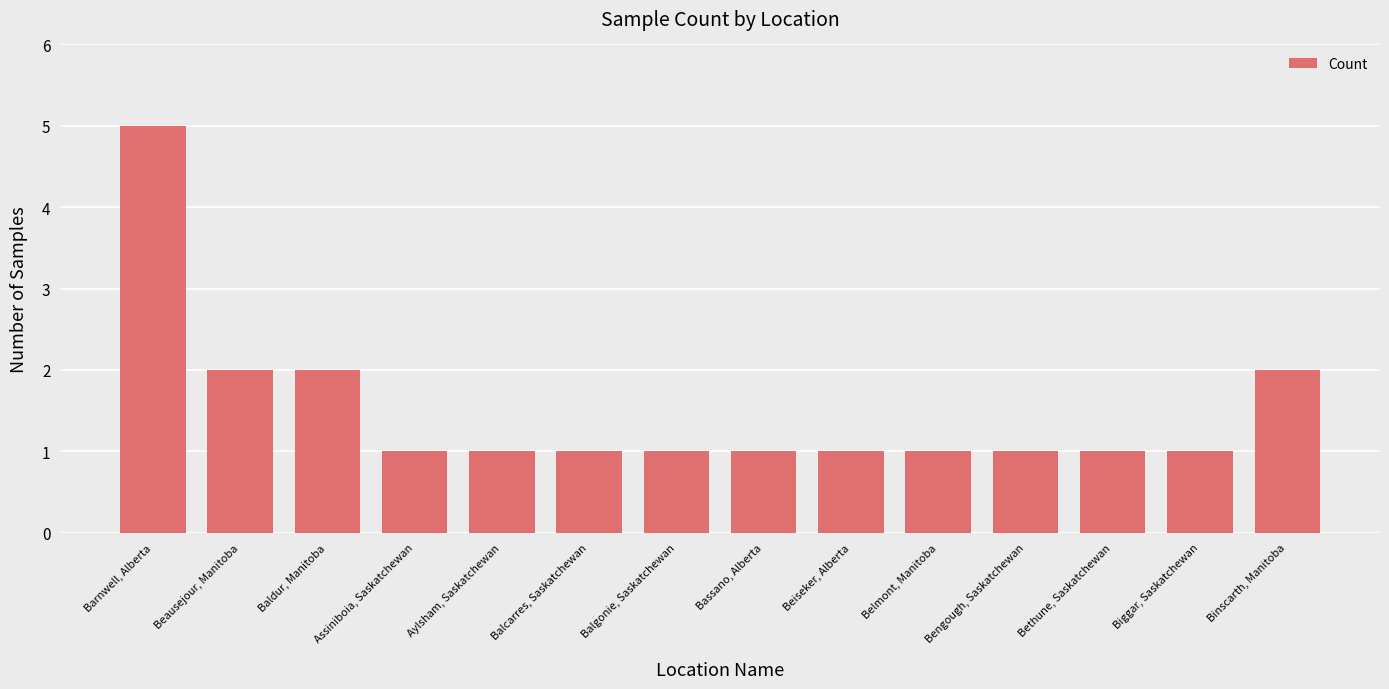

Reading left to right, list all the values displayed in this chart.

Barnwell, Alberta=5	Beausejour, Manitoba=2	Baldur, Manitoba=2	Assiniboia, Saskatchewan=1	Aylsham, Saskatchewan=1	Balcarres, Saskatchewan=1	Balgonie, Saskatchewan=1	Bassano, Alberta=1	Beiseker, Alberta=1	Belmont, Manitoba=1	Bengough, Saskatchewan=1	Bethune, Saskatchewan=1	Biggar, Saskatchewan=1	Binscarth, Manitoba=2